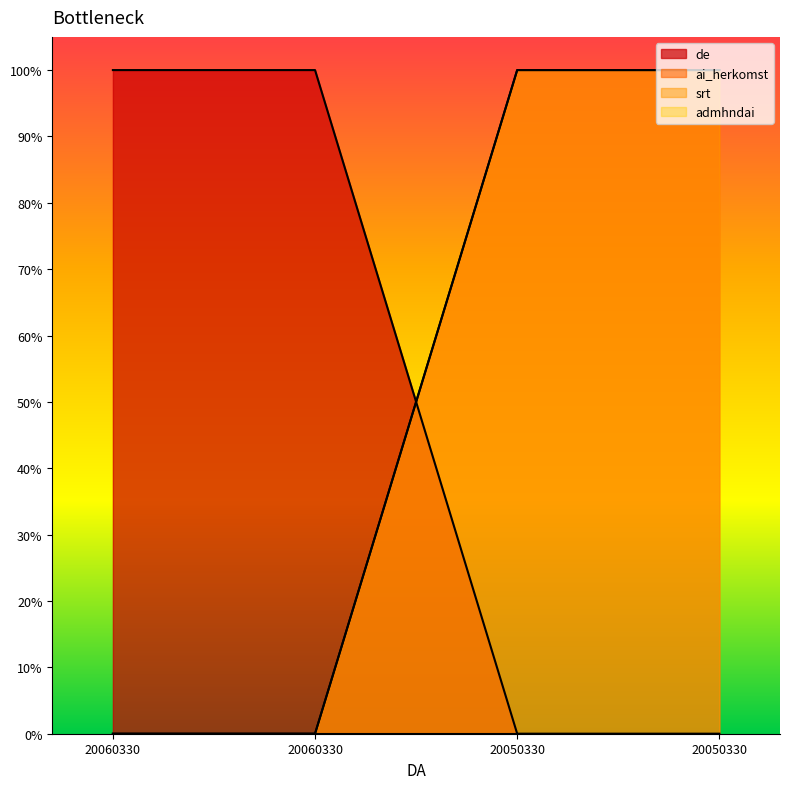

What is the total value across all series at 20050330?

2